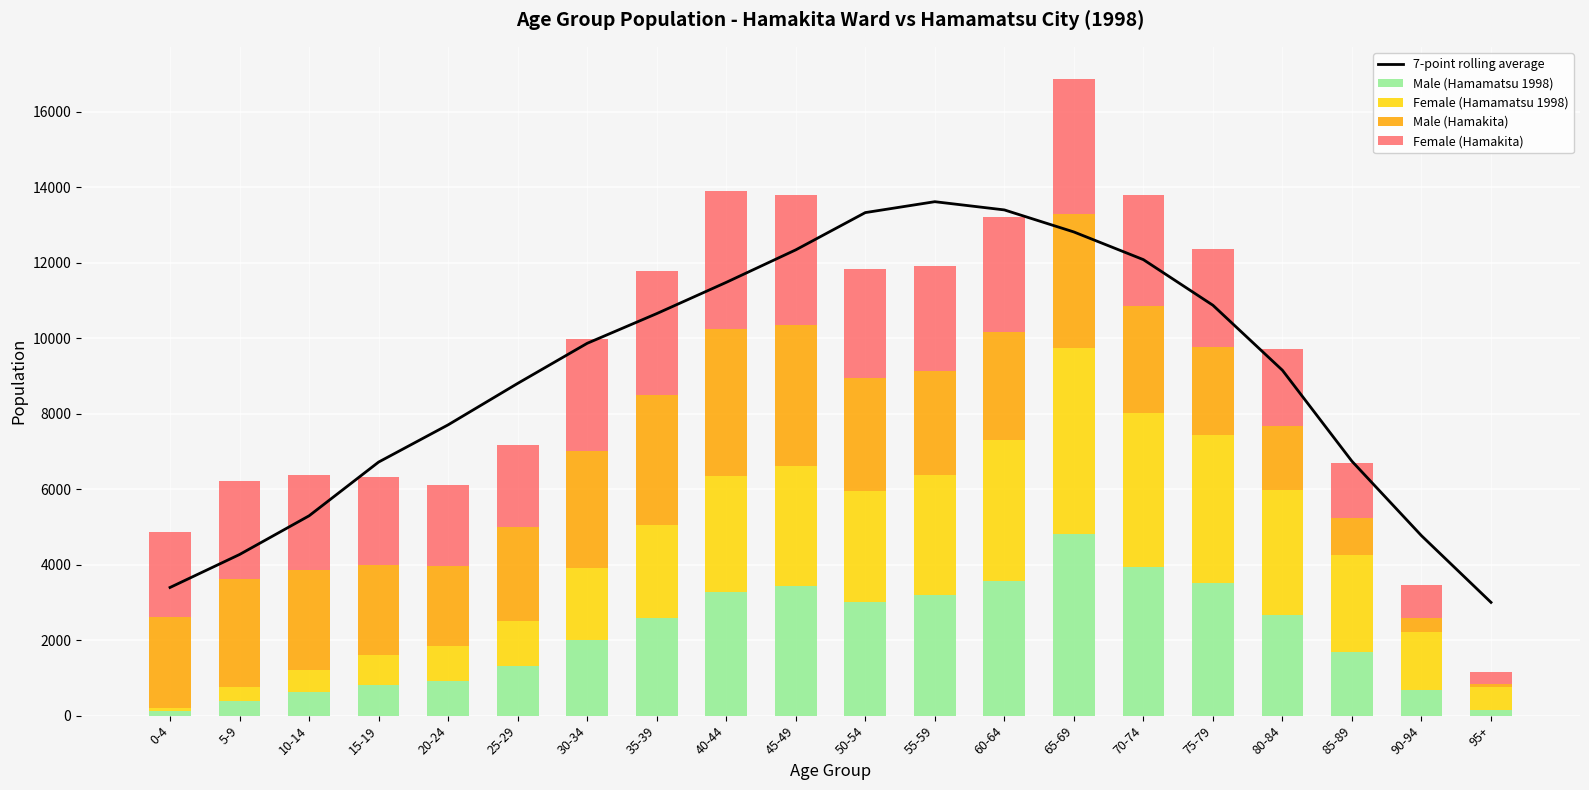

What is the label of the 6th bar from the right?

70-74